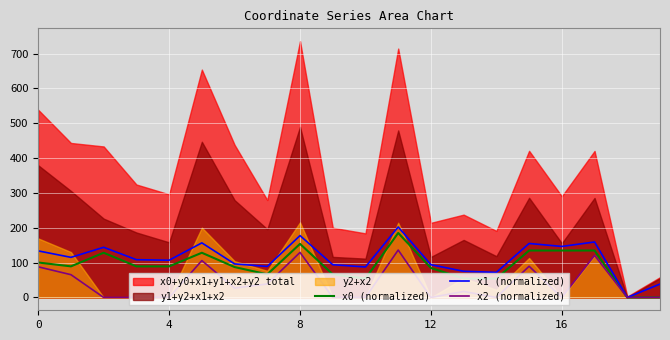

What is the label of the 1st point from the right?

19